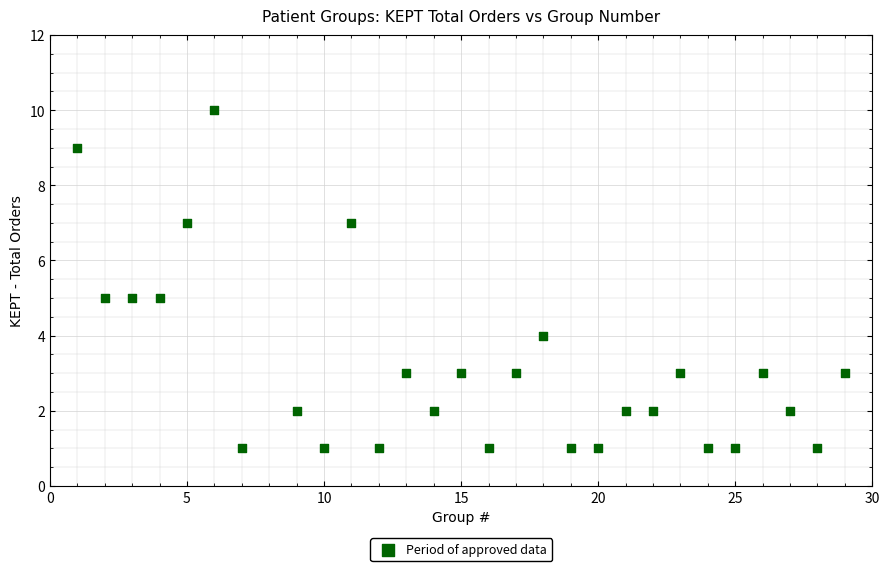

What is the range of X values (max minus min)?

28